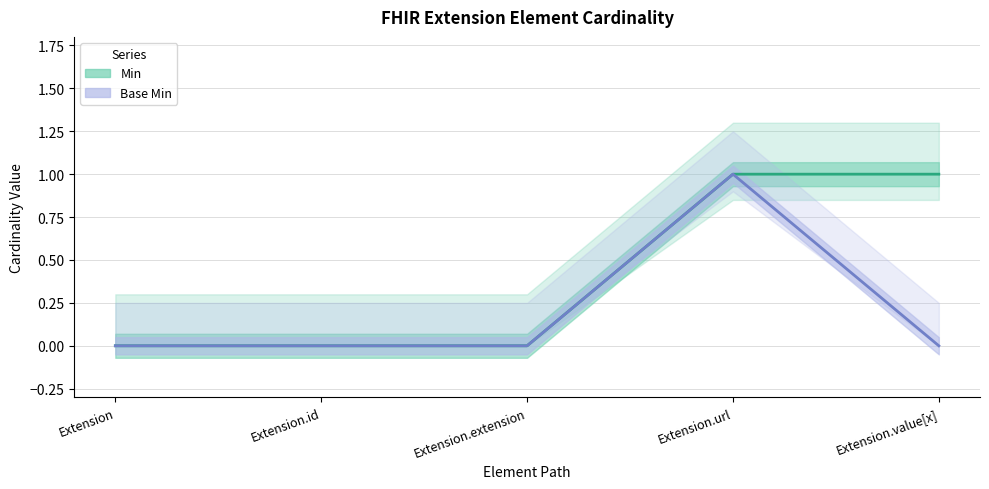

What is the greatest value displayed?

1